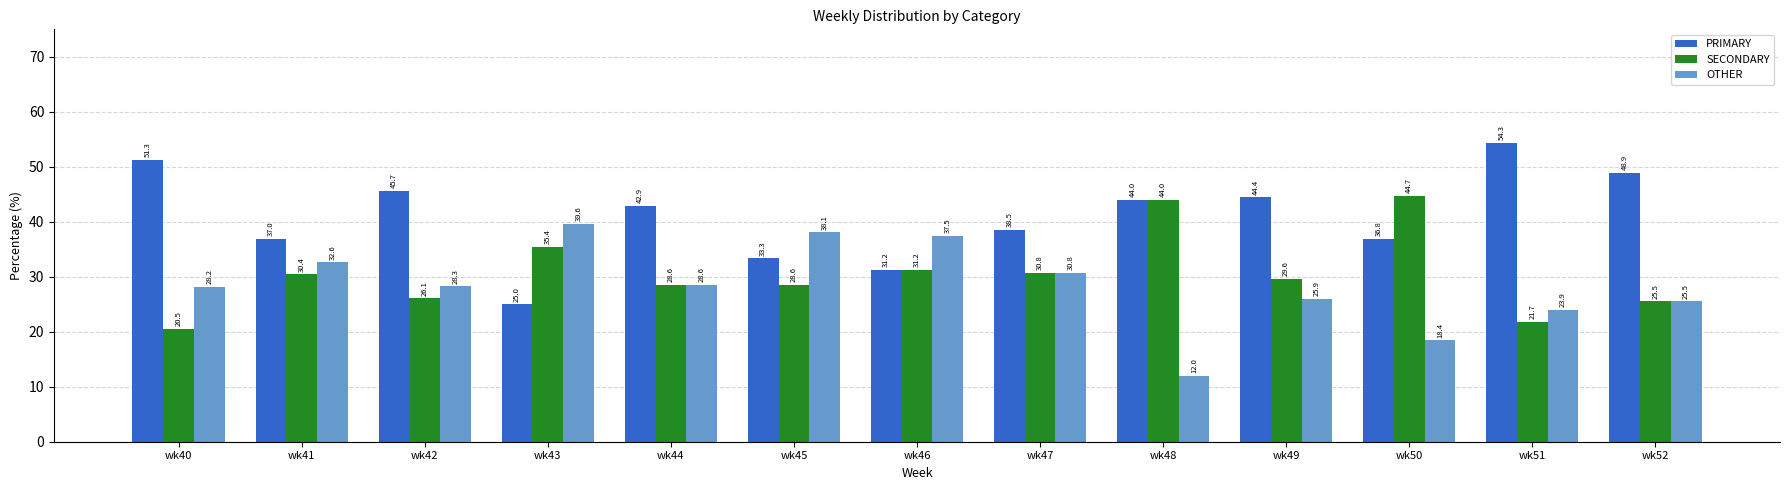

Which series has the largest range (max minus min)?

PRIMARY